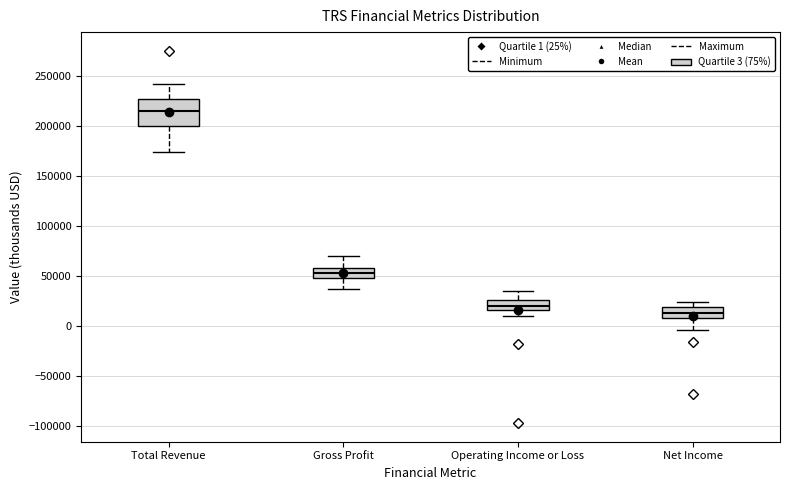

Reading left to right, read every box against the y-axis: the position of its median line, the range the box covers, and the ends of its whiskers. The values are not printed on the chart, so give them approximately, as read against the axis.

Total Revenue: median 215000, box 200000 to 225000, whiskers 175000 to 240000
Gross Profit: median 50000 (inside the box), box 50000 to 60000, whiskers 35000 to 70000
Operating Income or Loss: median 20000, box 15000 to 25000, whiskers 10000 to 35000
Net Income: median 15000, box 10000 to 20000, whiskers -5000 to 25000